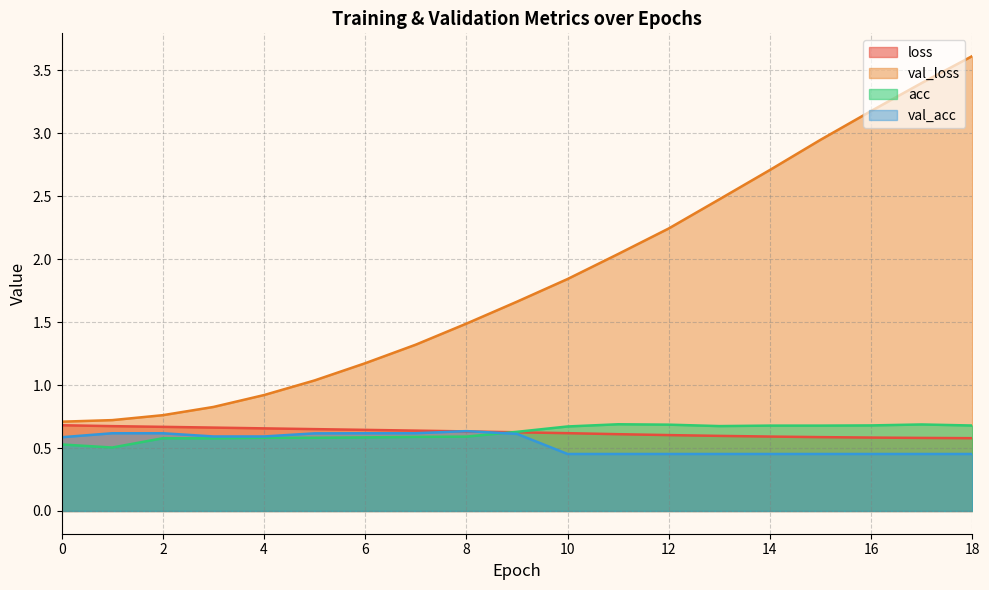

What is the difference between the acc values at 15 and 8?

0.1